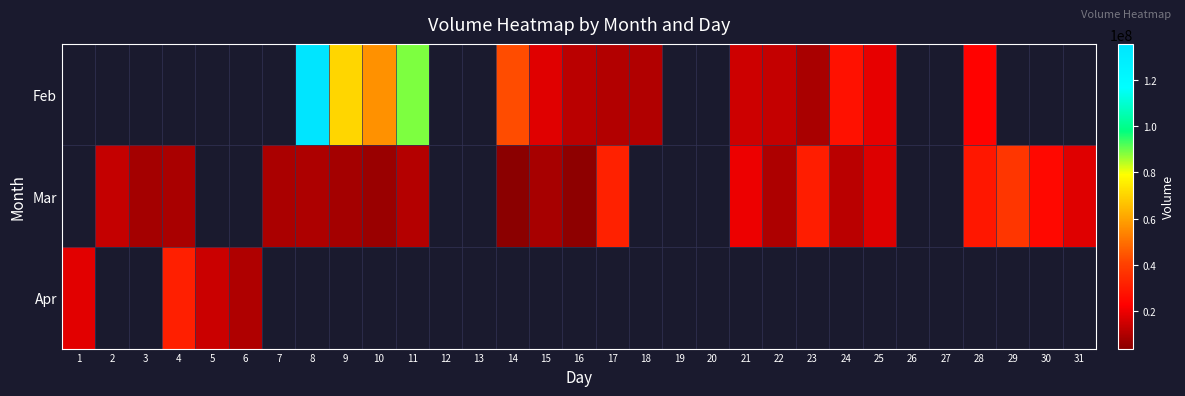

What is the maximum value shown in the chart?

135533461.0